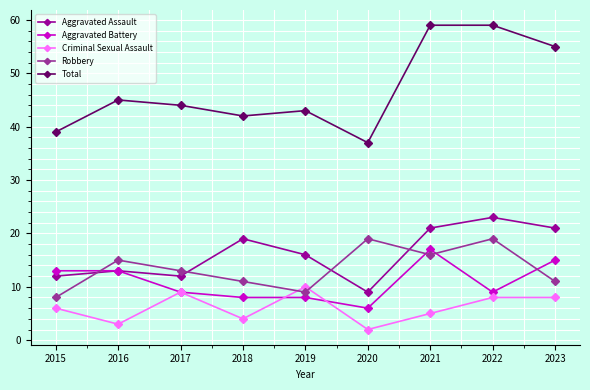

How many data points in Aggravated Assault are less than 16?

4